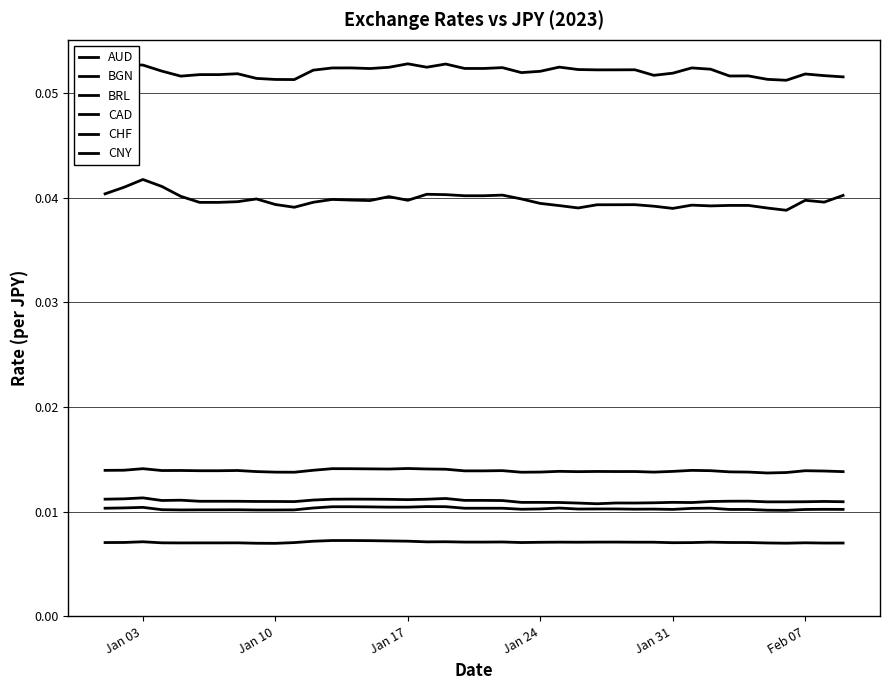

Does the chart have visible grid lines?

Yes